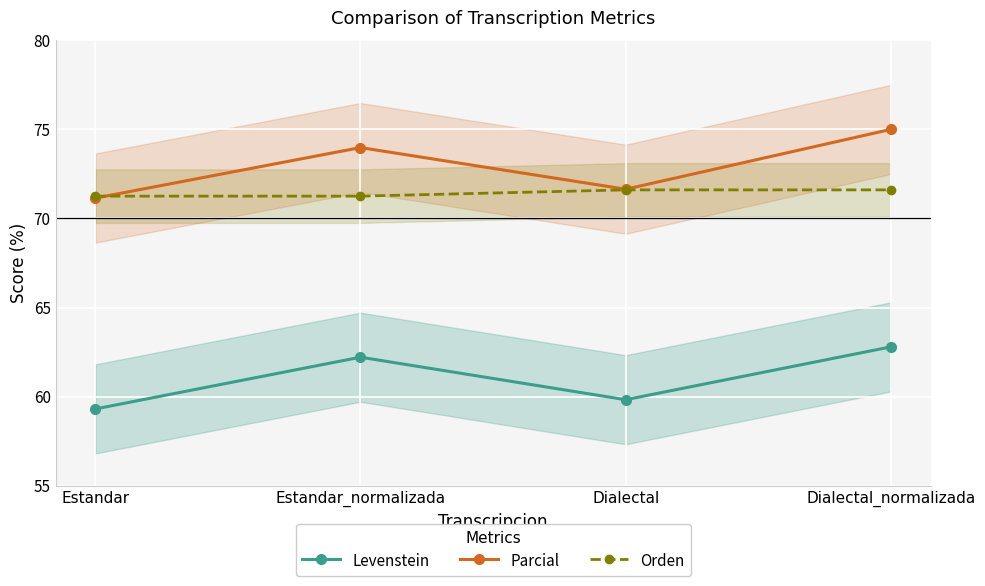

What is the minimum value for Orden?

71.3